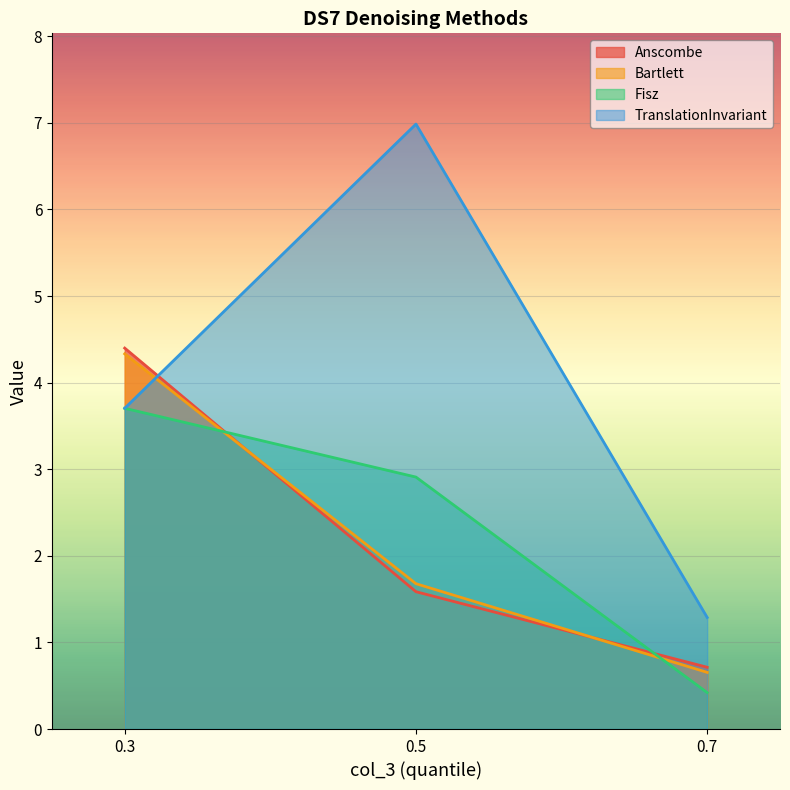

Read the Fisz value at 0.3.

3.7